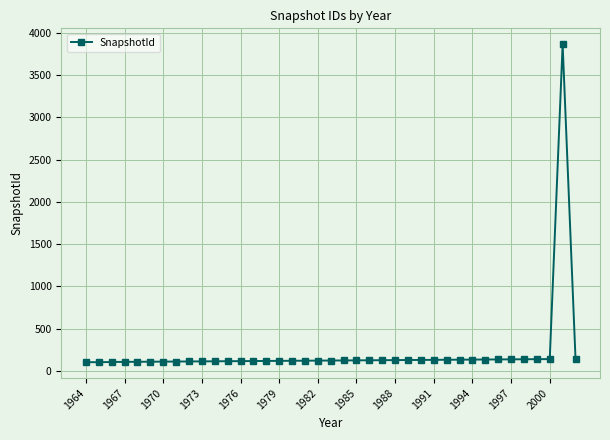

Is this an area chart (filled region under the line)?

No